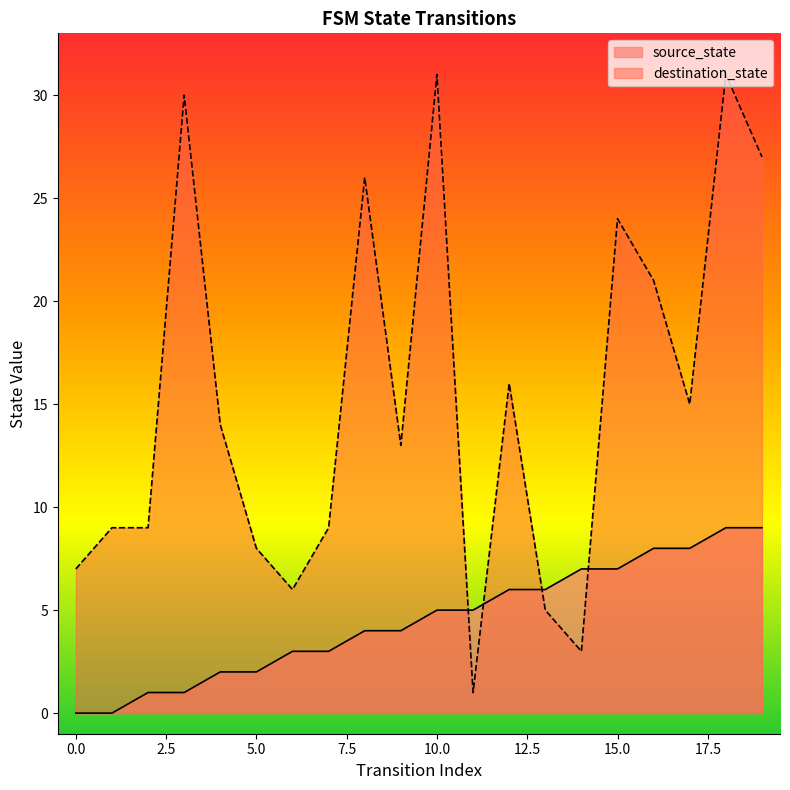

At which category is the sum across all series the highest?

18